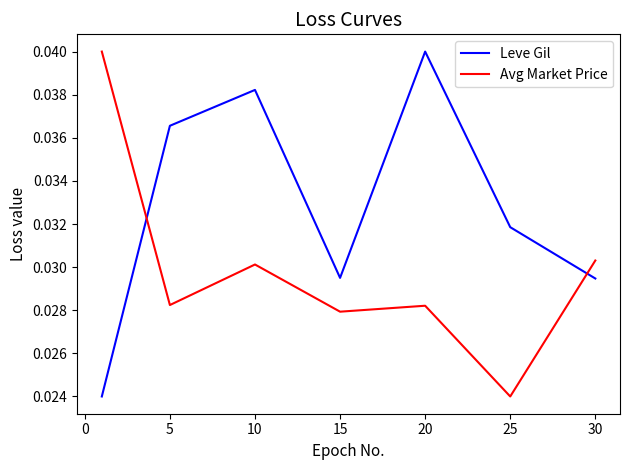

True or false: Avg Market Price and Leve Gil intersect in this chart.

True